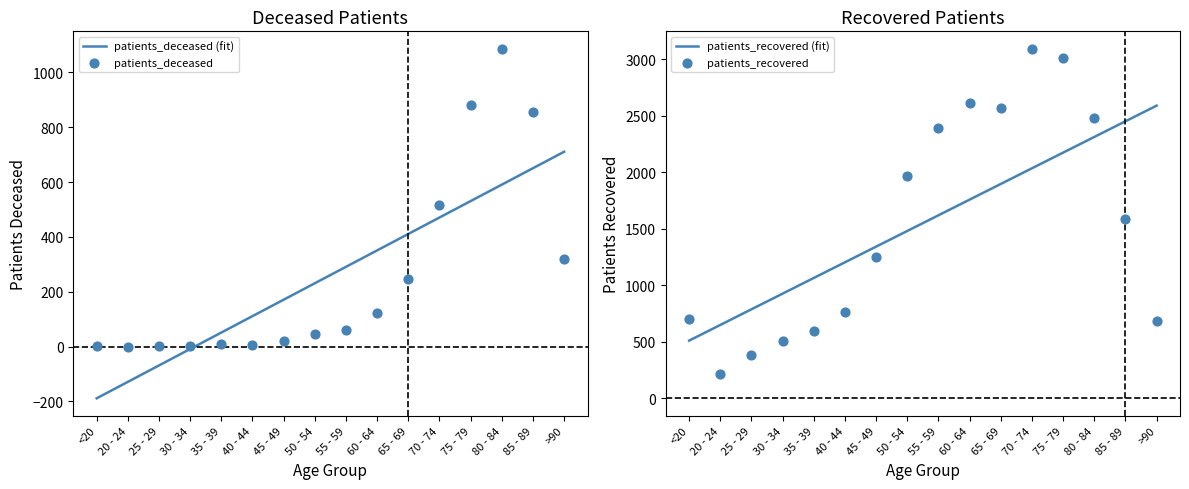

Which series contains the highest Y value?

patients_recovered